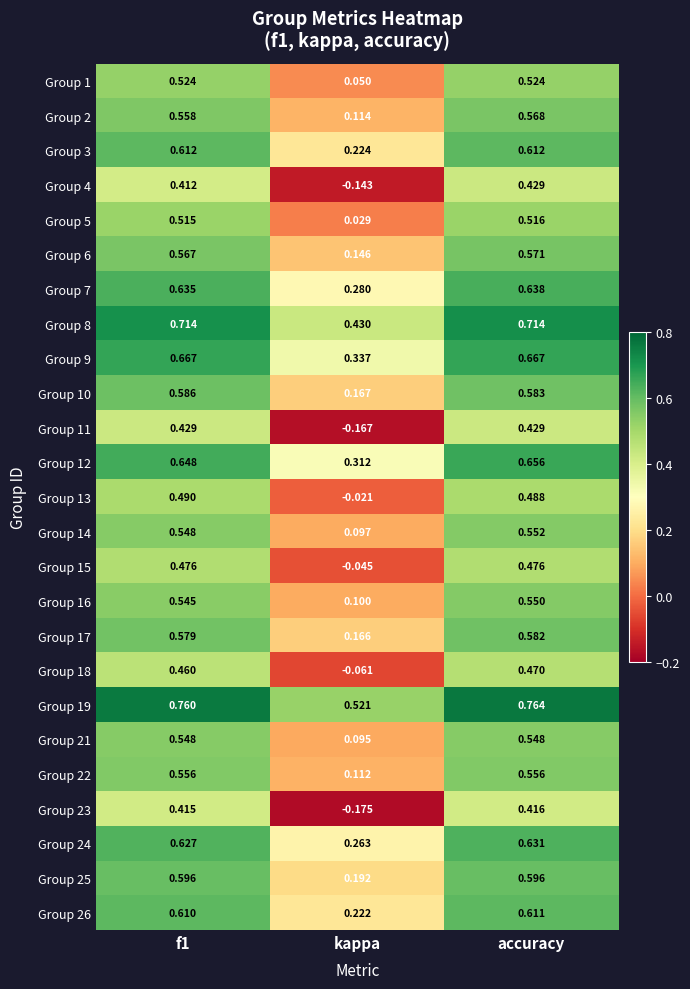

Where is Group 18 nearest to the value 0?

kappa